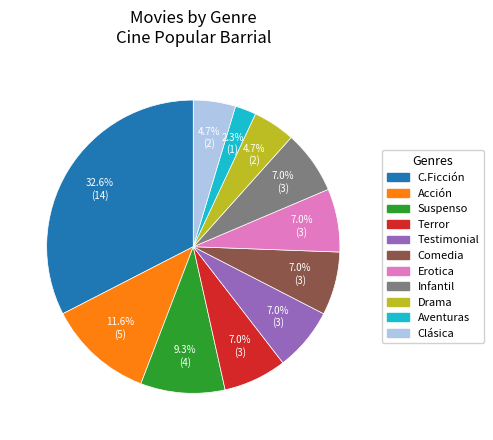

Combined, do Clásica and Infantil account for over 50%?

No